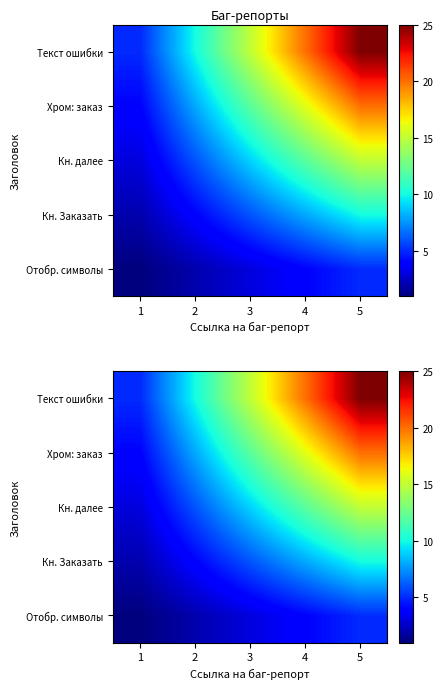

What is the sum of the Кн. Заказать values at 2 and 5?

14